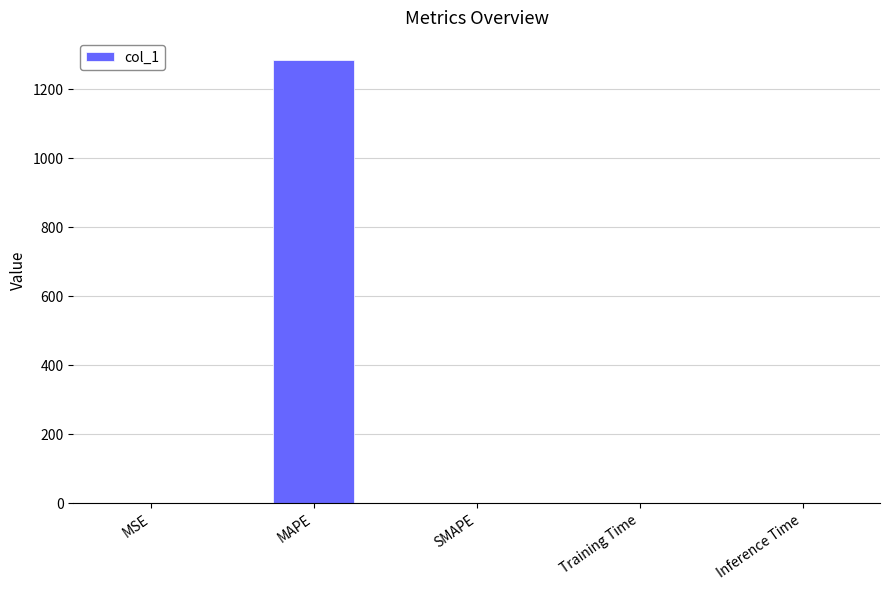

Between MAPE and SMAPE, which is larger?

MAPE